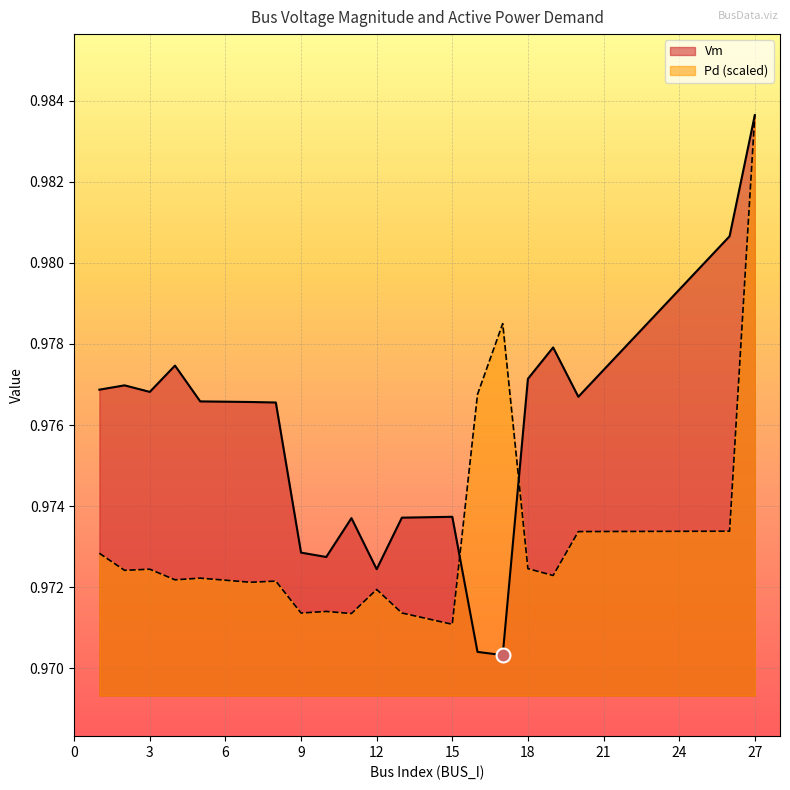

List the series in order of their peak value, lowest first.

Vm, Pd